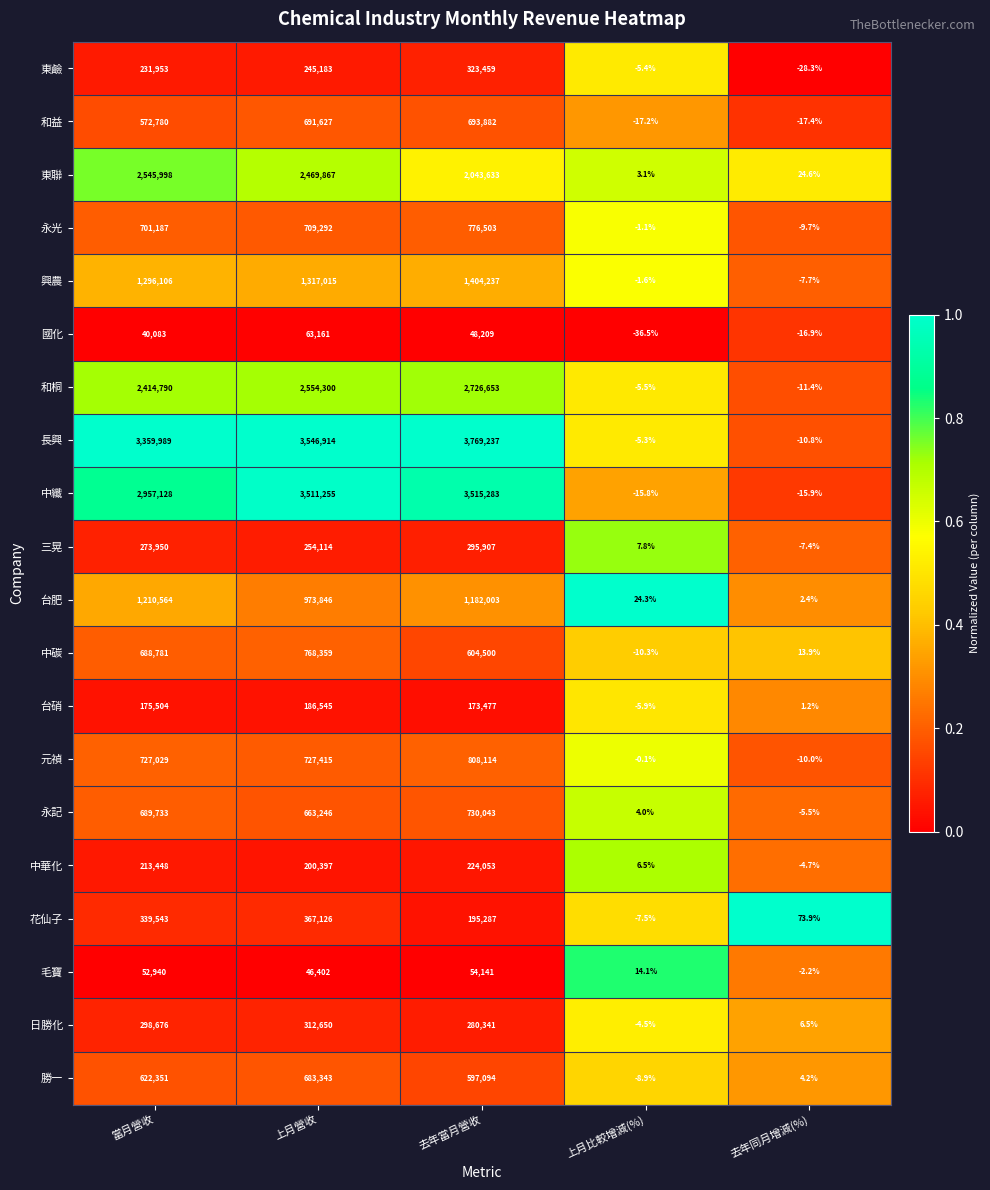

The value of 和益 at 上月營收 is 691627.0. True or false?

True